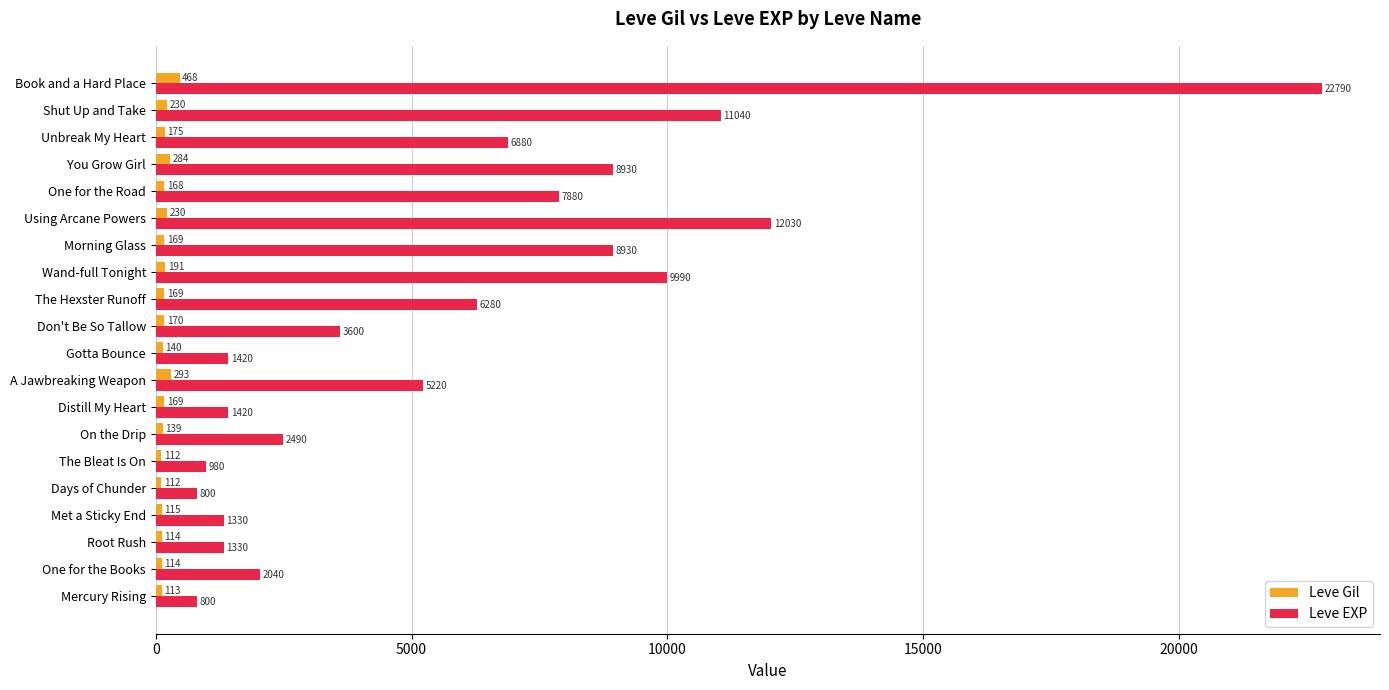

Rank the series at Days of Chunder from lowest to highest value.

Leve Gil, Leve EXP